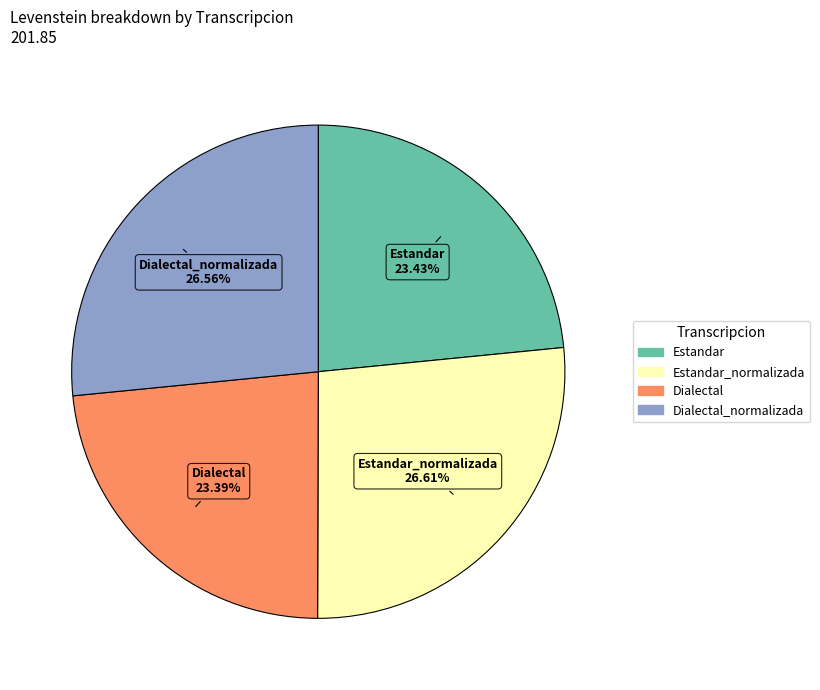

Is there a majority slice in this chart?

No